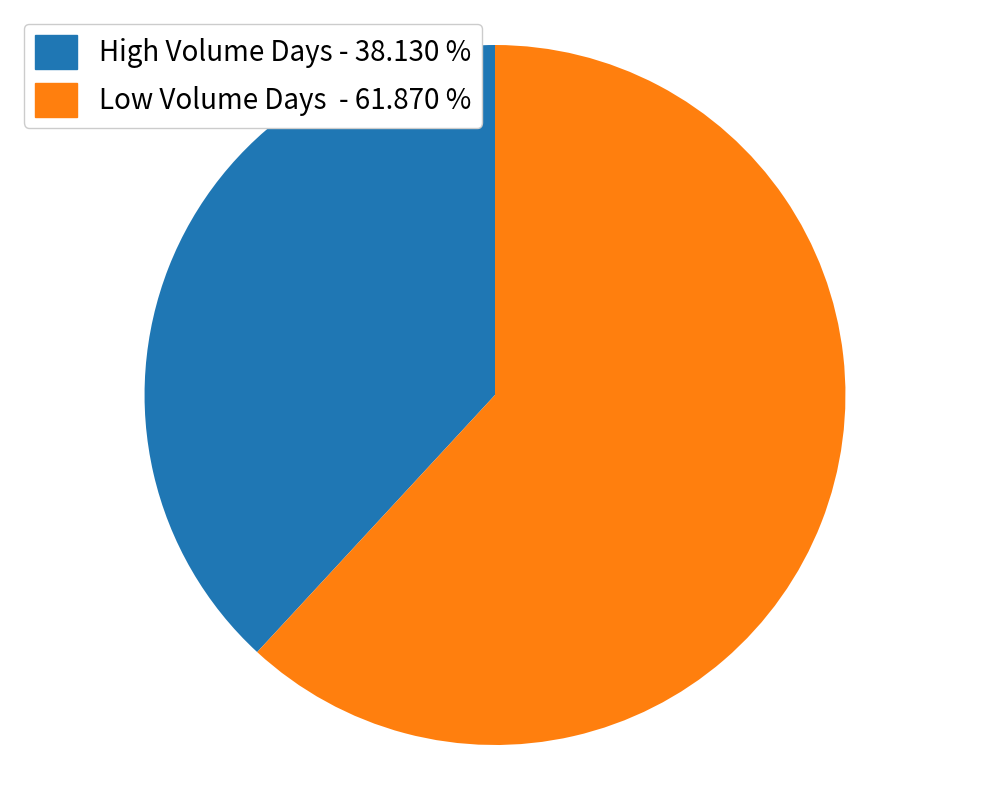

Count the number of slices in the pie.

2